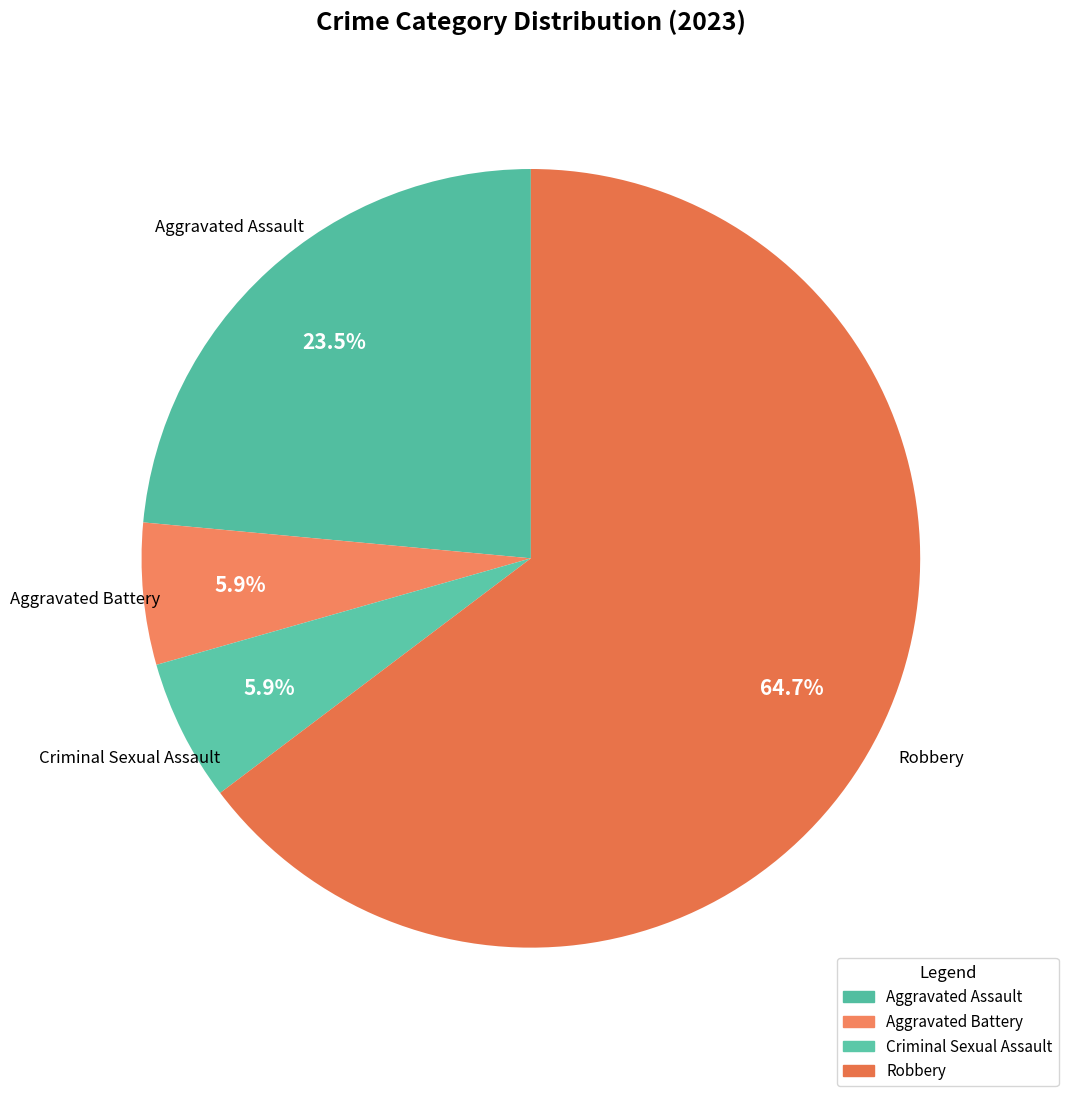

What is the change in value from Aggravated Assault to Aggravated Battery?

-3